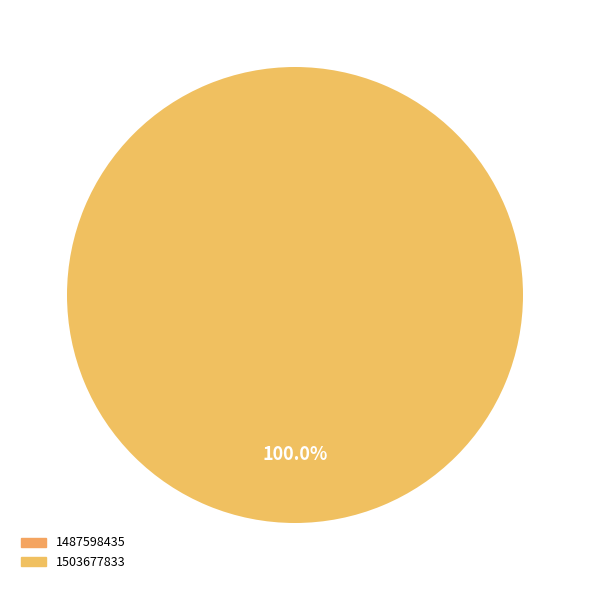

What is the change in value from 1487598435 to 1503677833?

+1